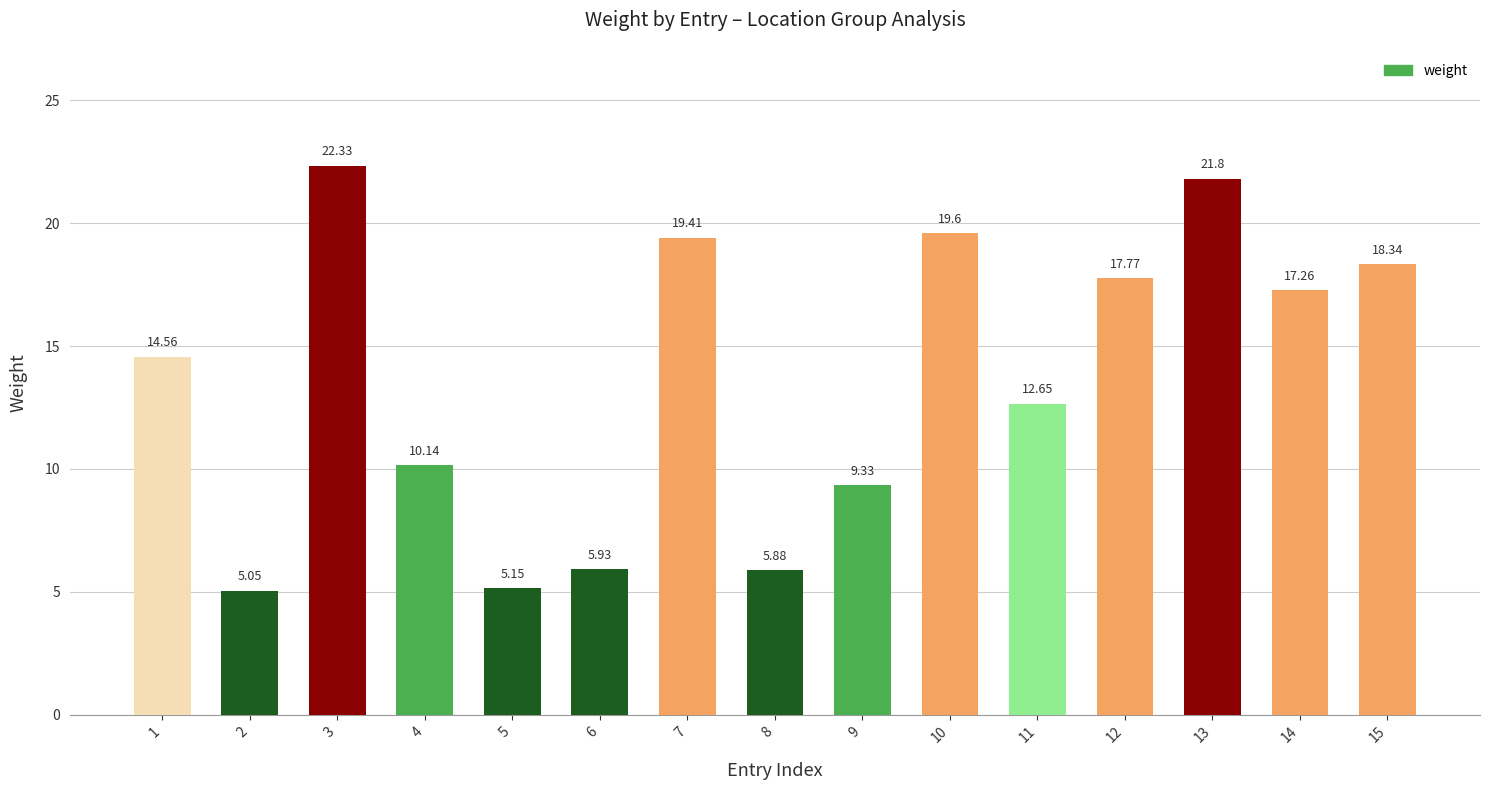

List the labels in order of value, smallest first.

2, 5, 8, 6, 9, 4, 11, 1, 14, 12, 15, 7, 10, 13, 3